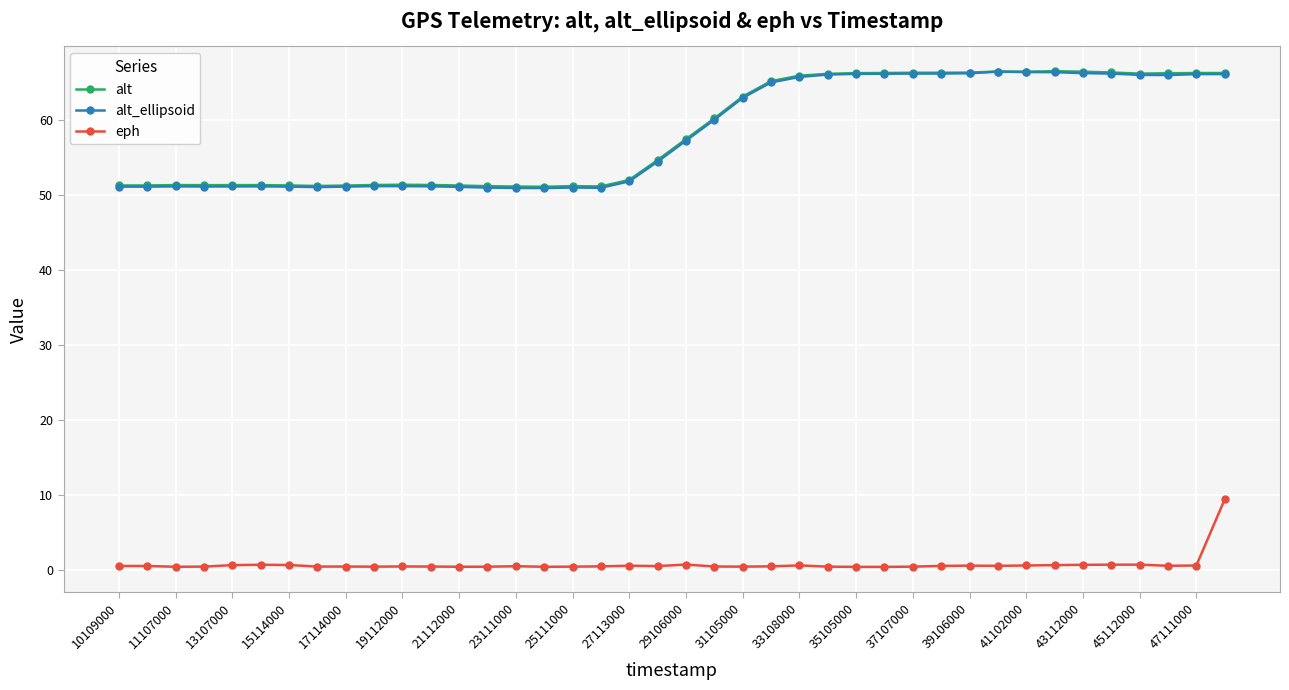

How many series are shown in this chart?

3